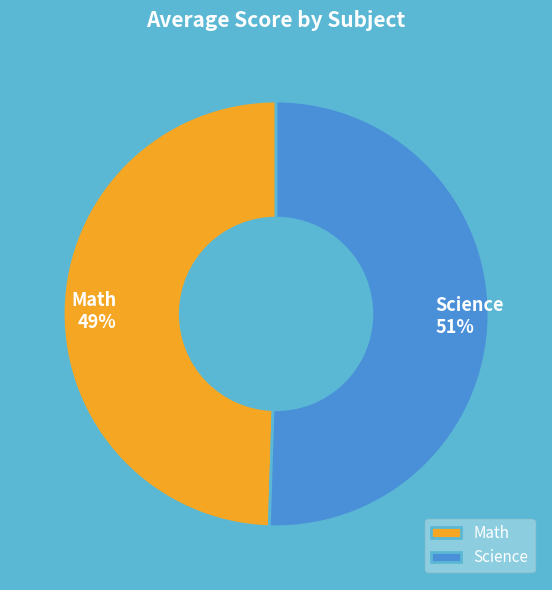

The Science slice represents 40% of the pie. True or false?

False